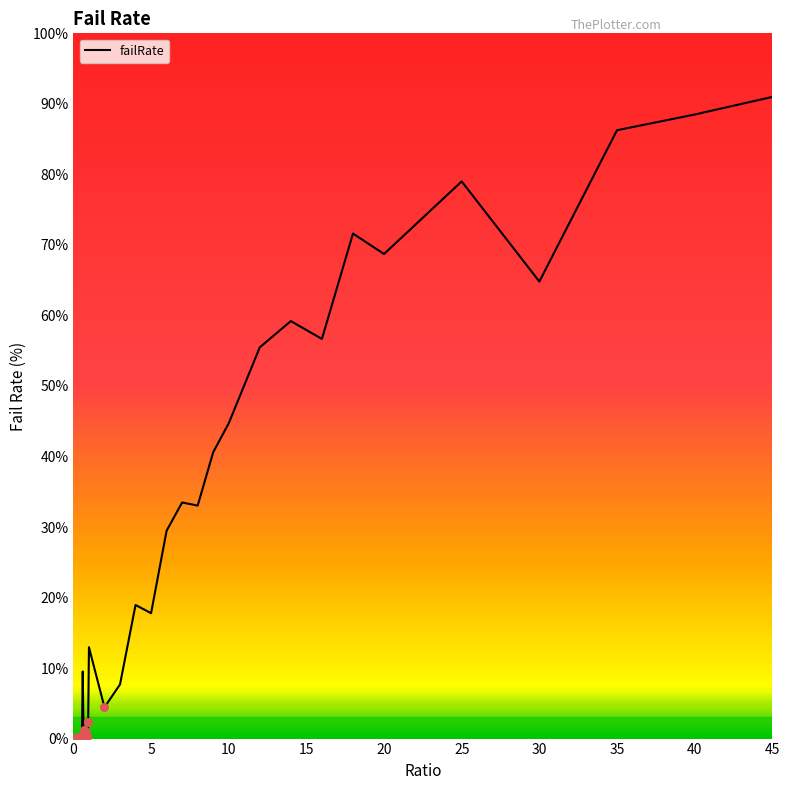

What is the greatest value displayed?

91.0